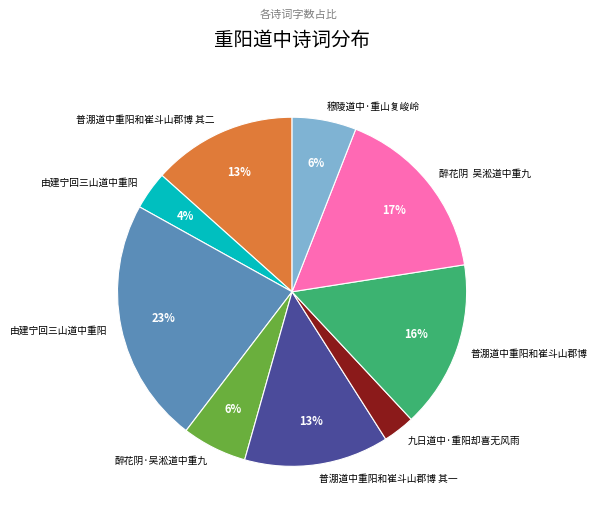

Does any single category account for the majority?

No